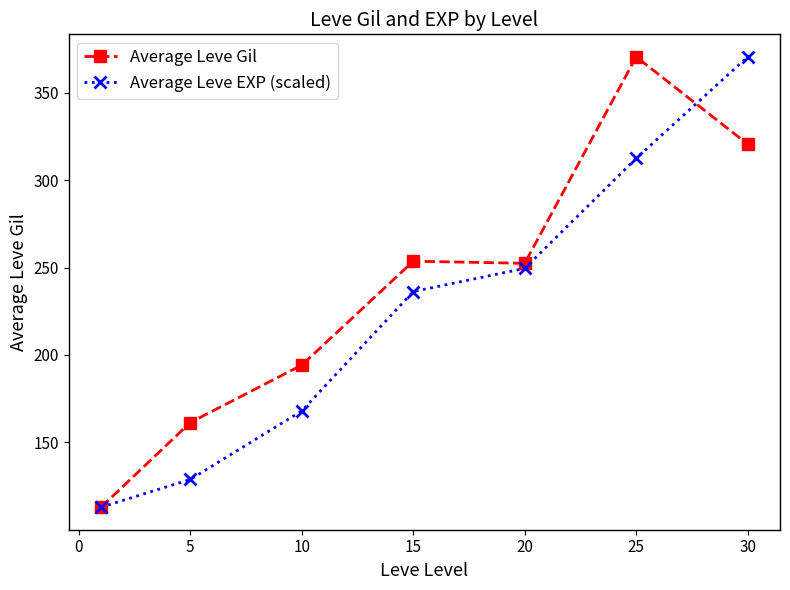

Rank the series by their average value, from lowest to highest.

Average Leve EXP (scaled), Average Leve Gil